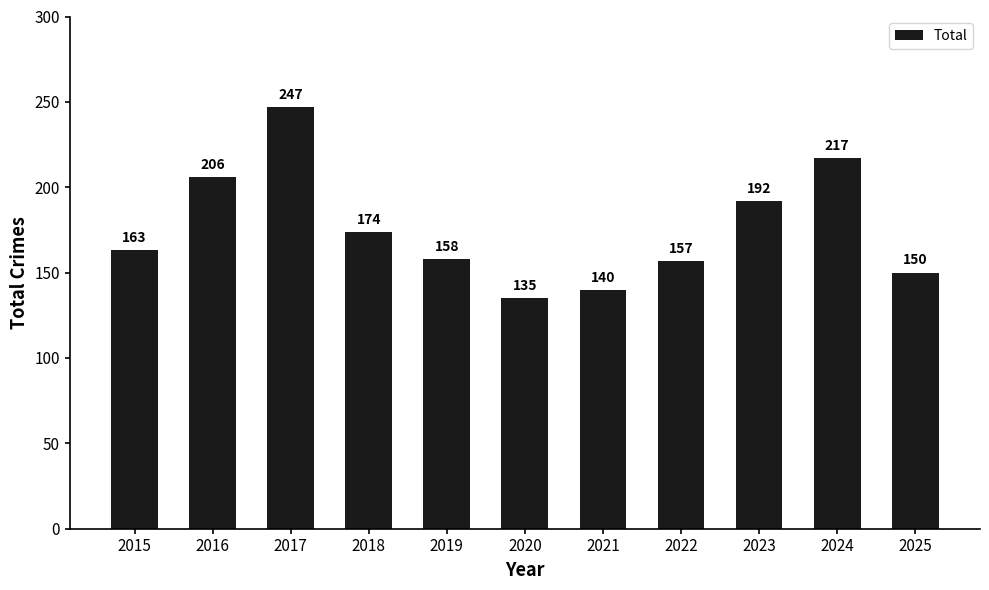

What is the sum of all values?

1939